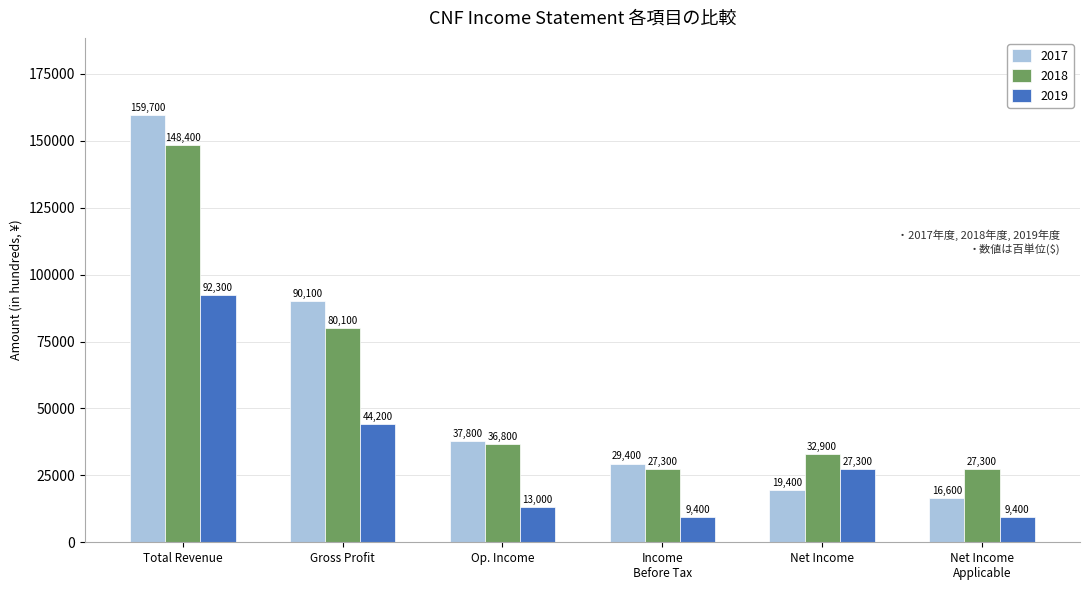

Rank the series by their maximum value, from highest to lowest.

2017, 2018, 2019